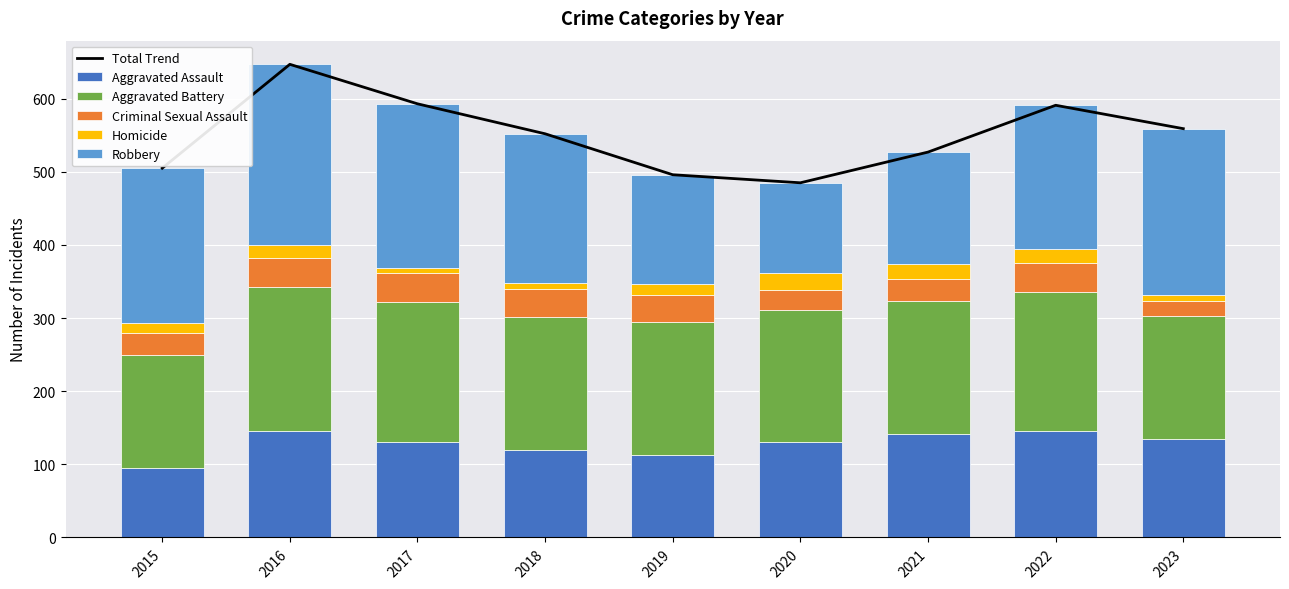

What are all the series names shown in the legend?

Total Trend, Aggravated Assault, Aggravated Battery, Criminal Sexual Assault, Homicide, Robbery